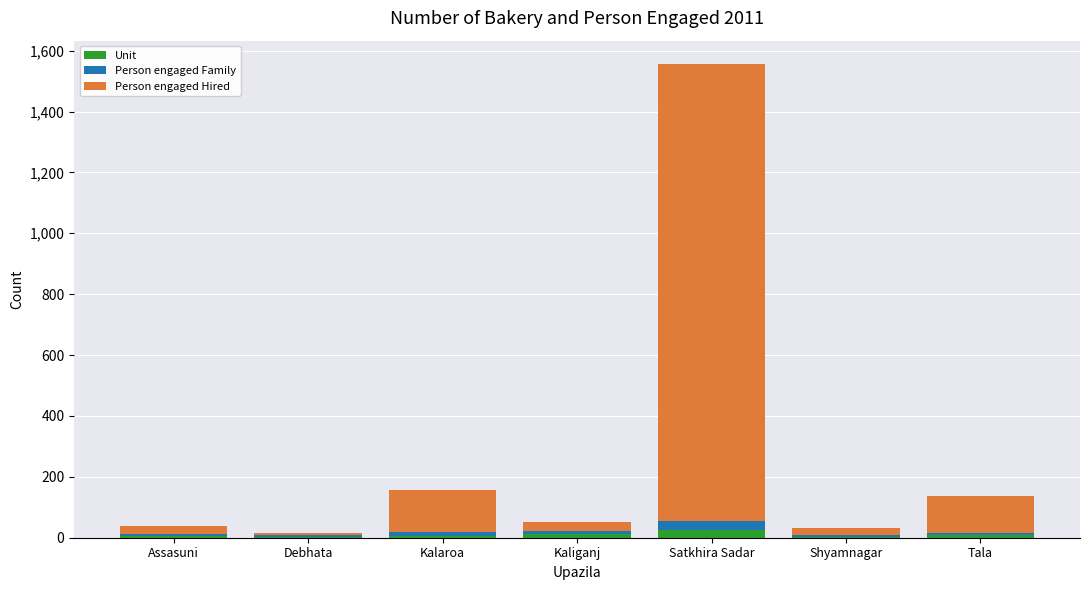

At which label does Unit reach its peak?

Satkhira Sadar